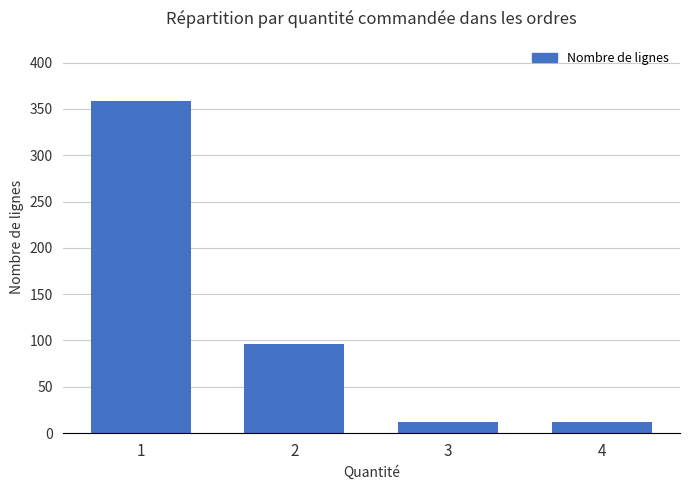

What is the change in value from 2 to 4?

-84